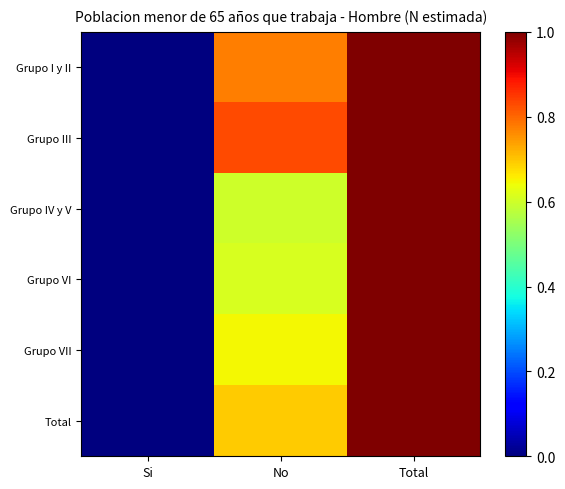

Reading right to left, list all the values displayed in this chart.

Grupo I y II: Total=1.0	No=0.8	Si=0.0
Grupo III: Total=1.0	No=0.8	Si=0.0
Grupo IV y V: Total=1.0	No=0.6	Si=0.0
Grupo VI: Total=1.0	No=0.6	Si=0.0
Grupo VII: Total=1.0	No=0.6	Si=0.0
Total: Total=1.0	No=0.7	Si=0.0